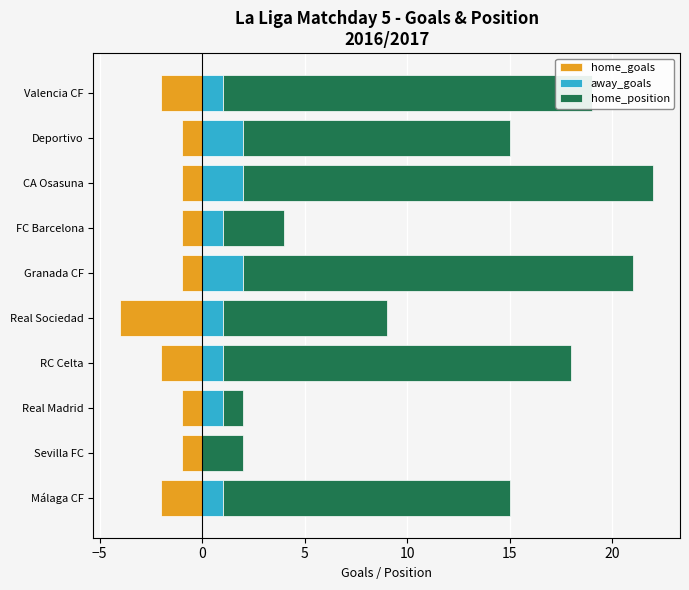

What is the difference between the highest and lowest values at Sevilla FC?

3